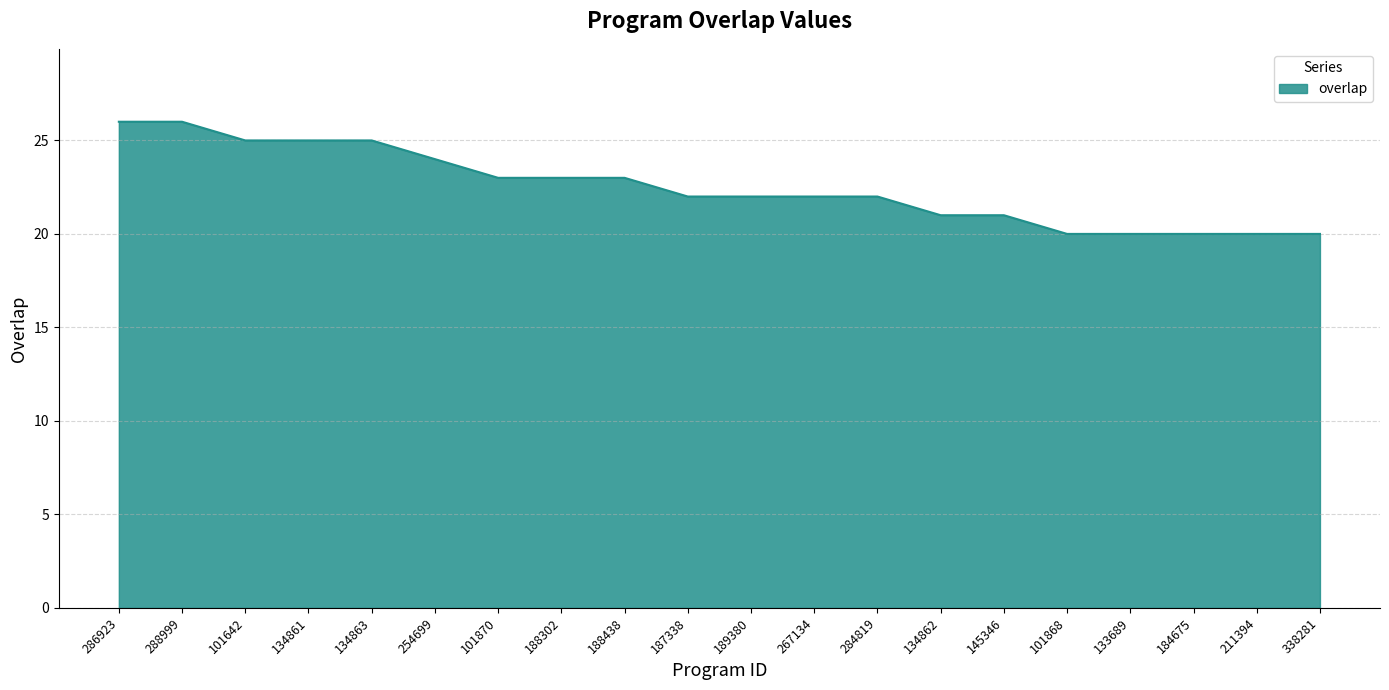

What position from the left is 288999?

2